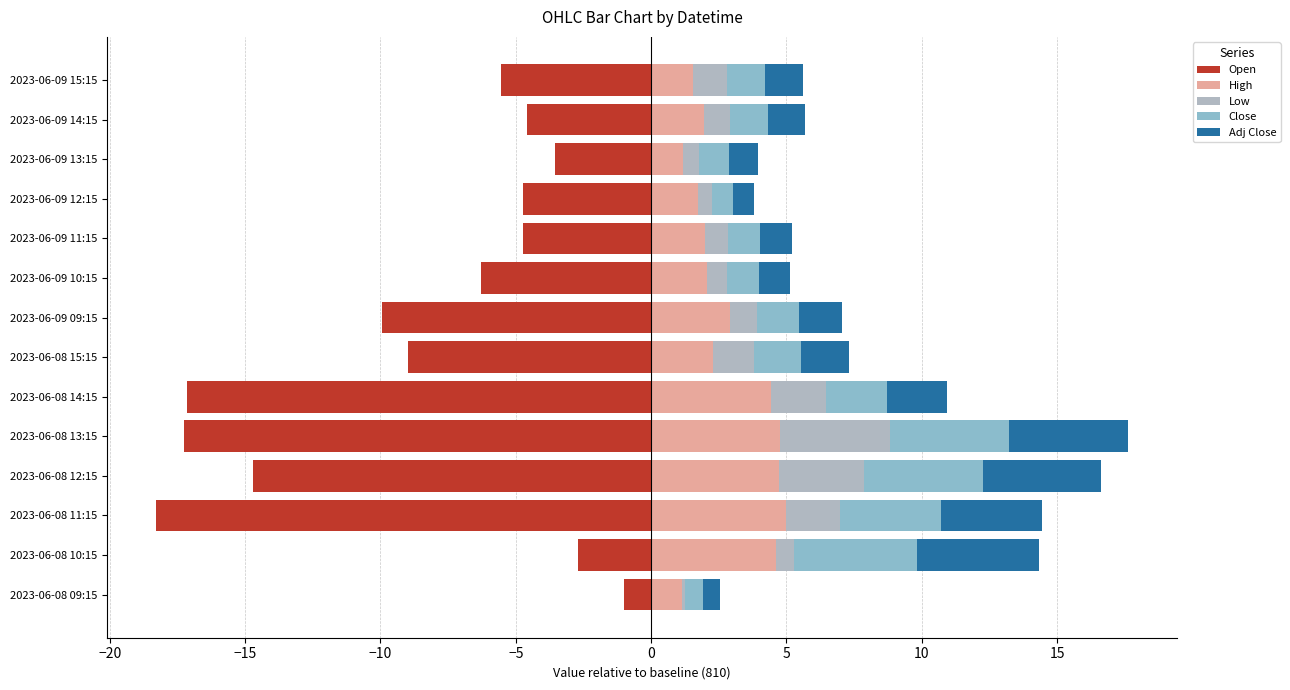

The Adj Close series shows 4.4 at 2023-06-08 12:15. True or false?

True